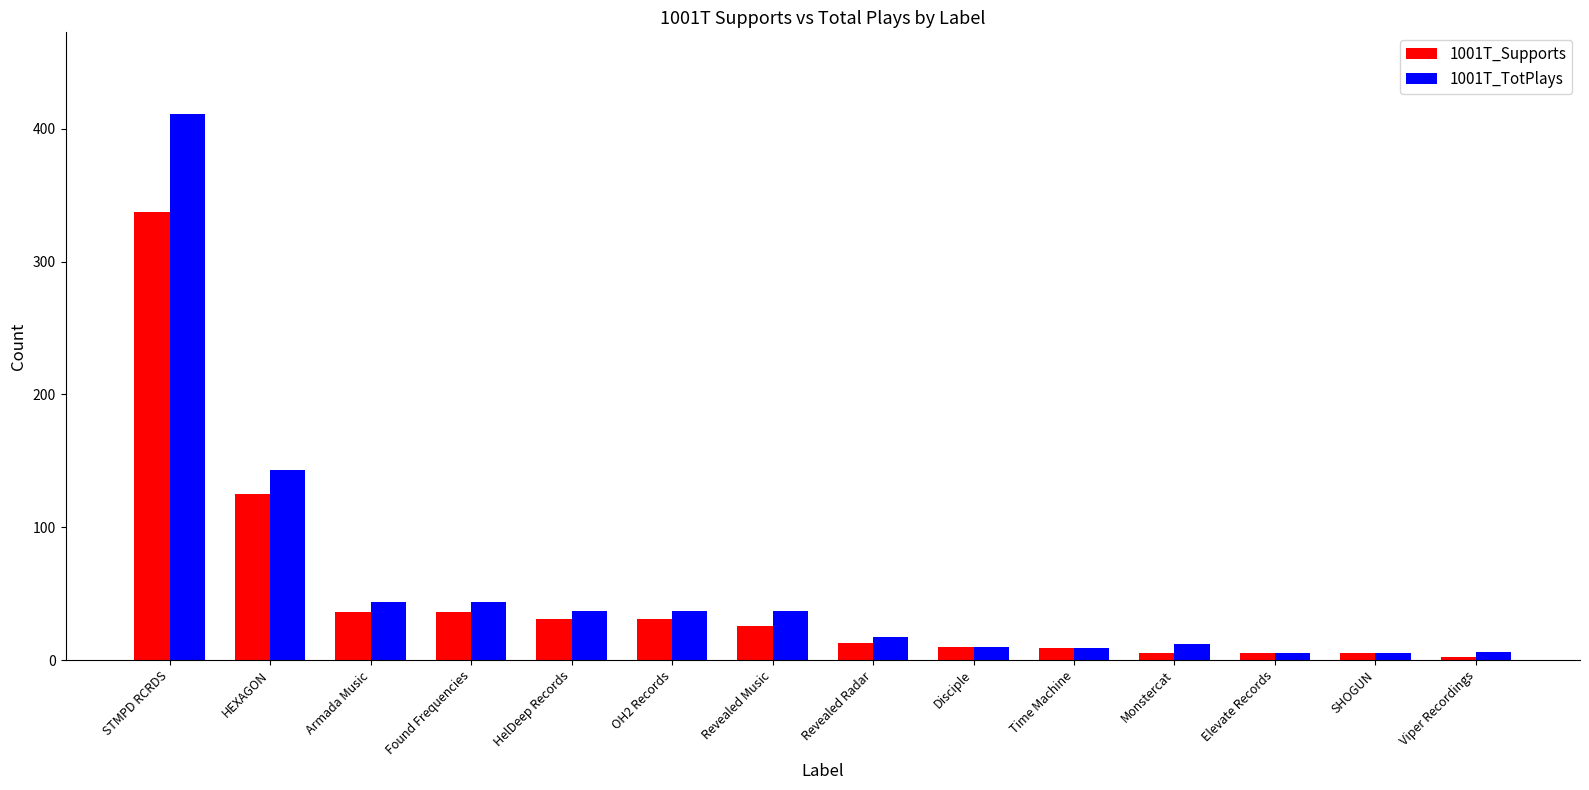

What is the label of the 2nd bar from the left?

HEXAGON